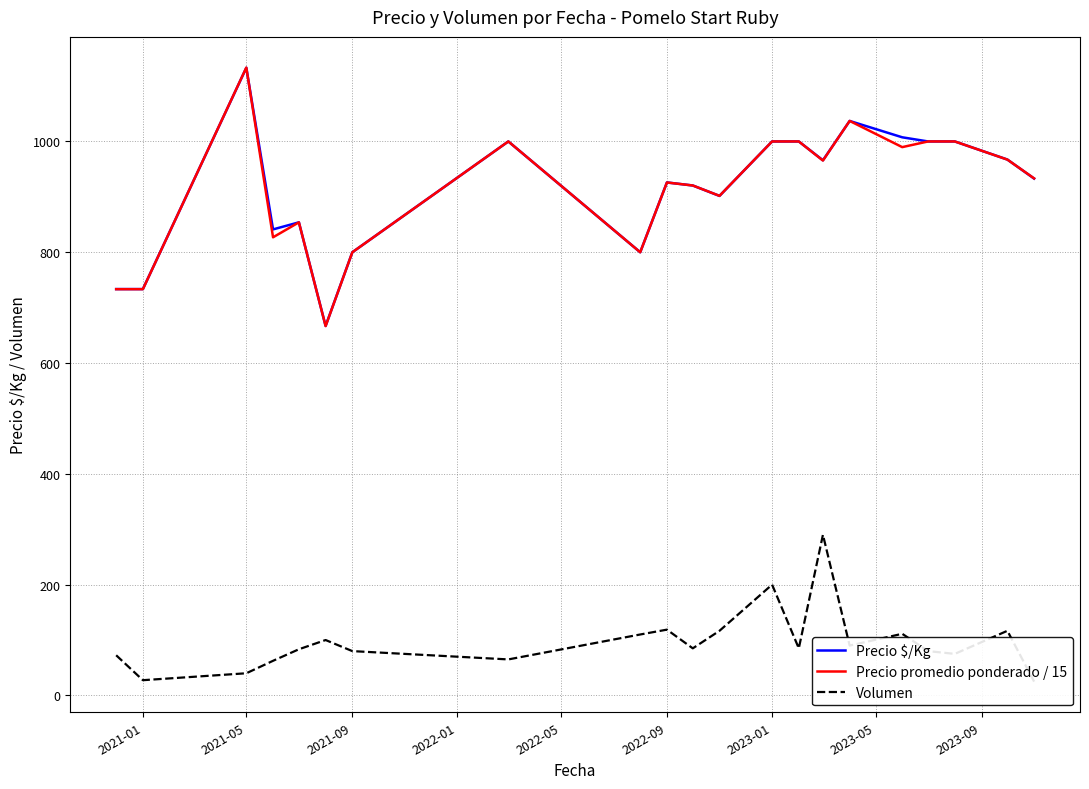

What is the difference between the second highest and second lowest values in the Precio promedio ponderado / 15 series?

303.7